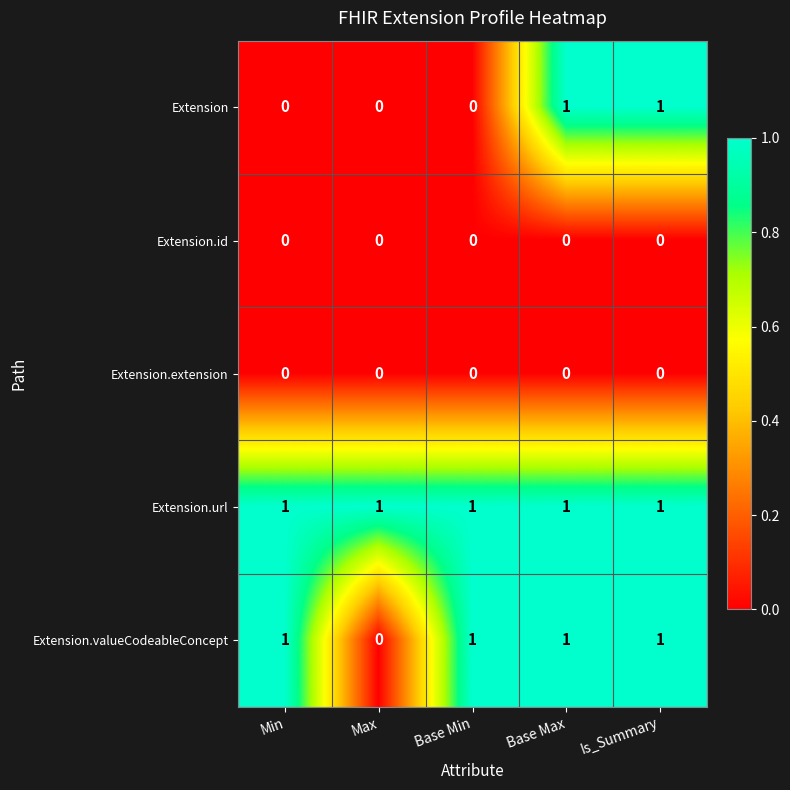

Reading left to right, what are all the values shown in this chart?

Extension: 0	0	0	1	1
Extension.id: 0	0	0	0	0
Extension.extension: 0	0	0	0	0
Extension.url: 1	1	1	1	1
Extension.valueCodeableConcept: 1	0	1	1	1